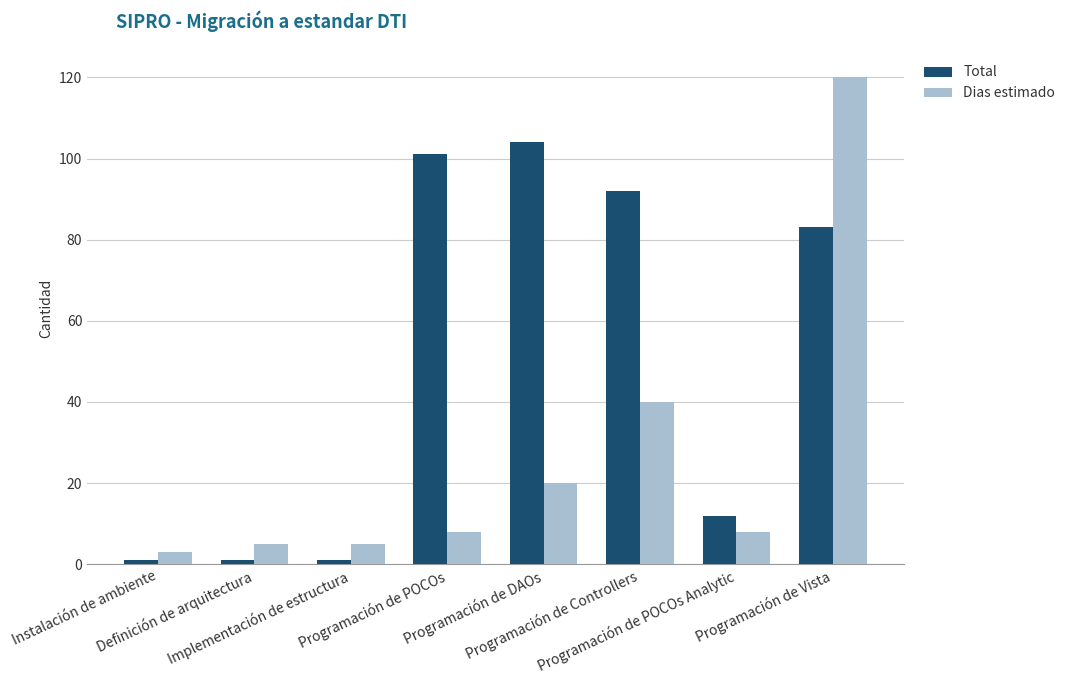

What is the difference between the maximum and second lowest values in the Dias estimado series?

115